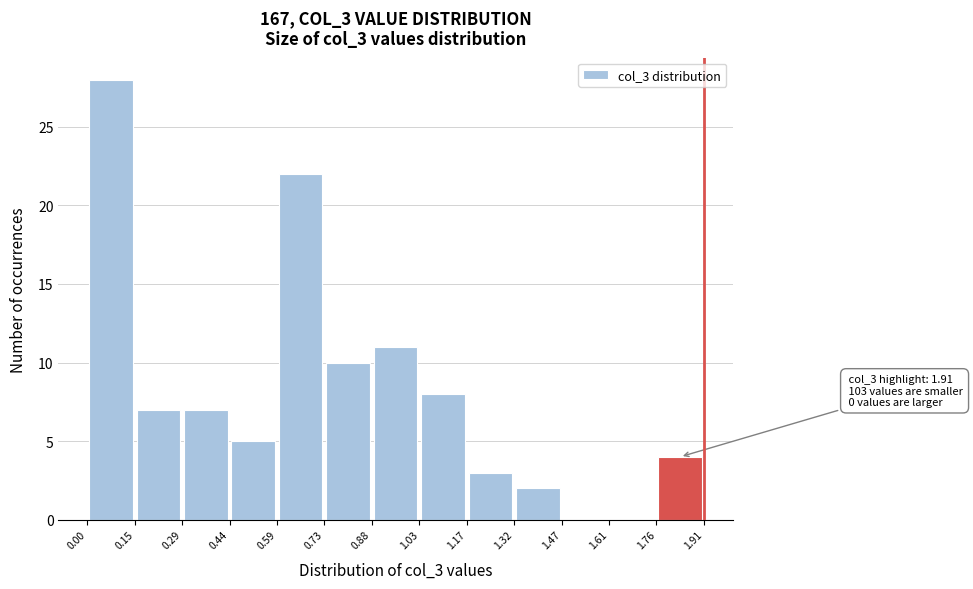

Which range on the x-axis has the tallest bar?

0.00 to 0.15